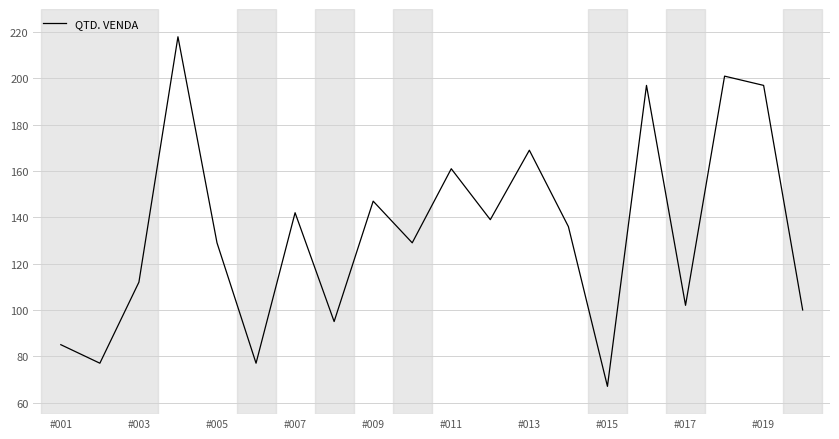

What is the difference between the maximum and minimum values?

151